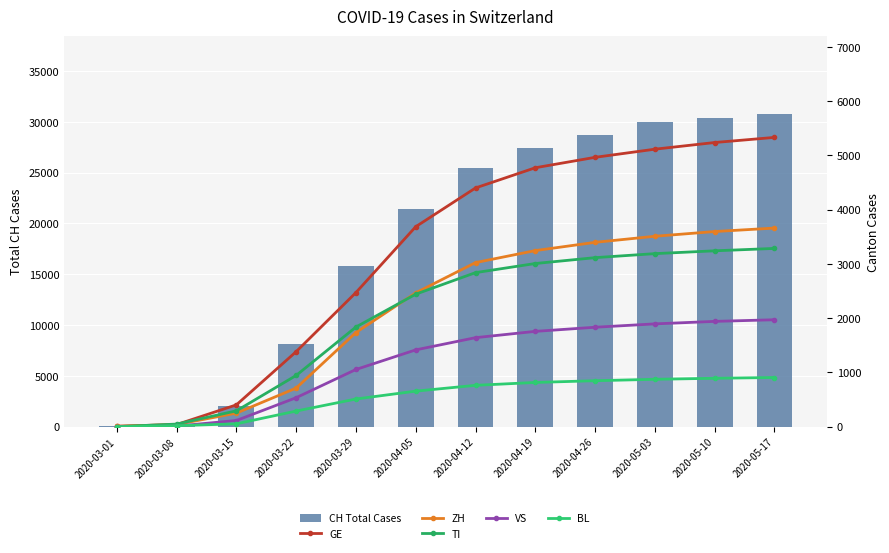

Reading right to left, list all the values displayed in this chart.

CH Total Cases: 30746	30377	29981	28674	27404	25489	21469	15767	8172	2052	304	30
GE: 5330	5236	5113	4963	4771	4399	3685	2472	1383	403	40	10
ZH: 3660	3596	3509	3397	3245	3024	2467	1736	712	251	41	7
TI: 3285	3241	3189	3115	3007	2839	2442	1837	945	293	49	2
VS: 1971	1941	1895	1833	1757	1641	1416	1055	535	115	12	2
BL: 907	893	874	848	816	763	656	511	289	54	19	2